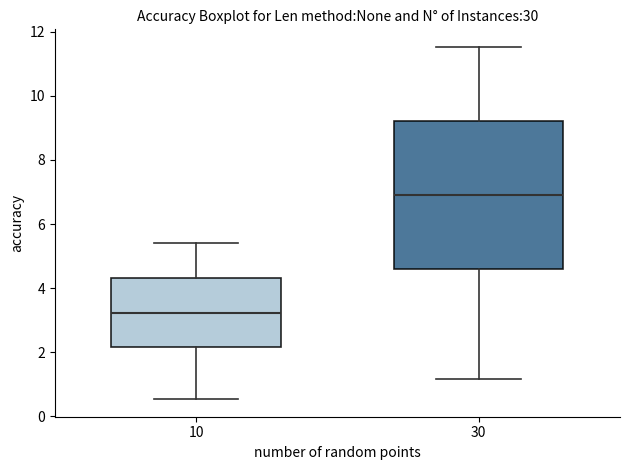

Which box has the lowest median line?

10